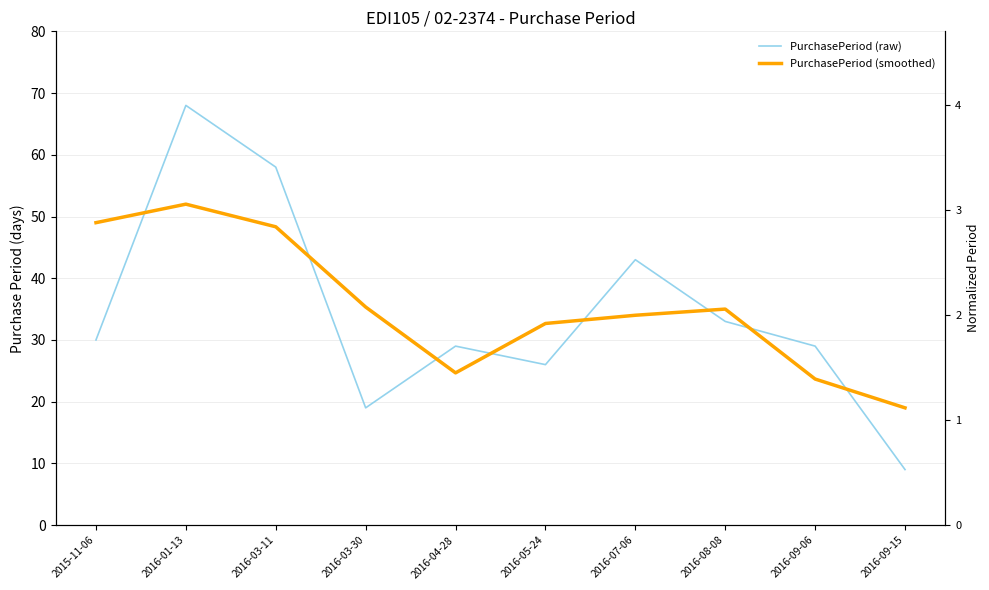

Which has a higher value, 2016-05-24 or 2016-03-11?

2016-03-11